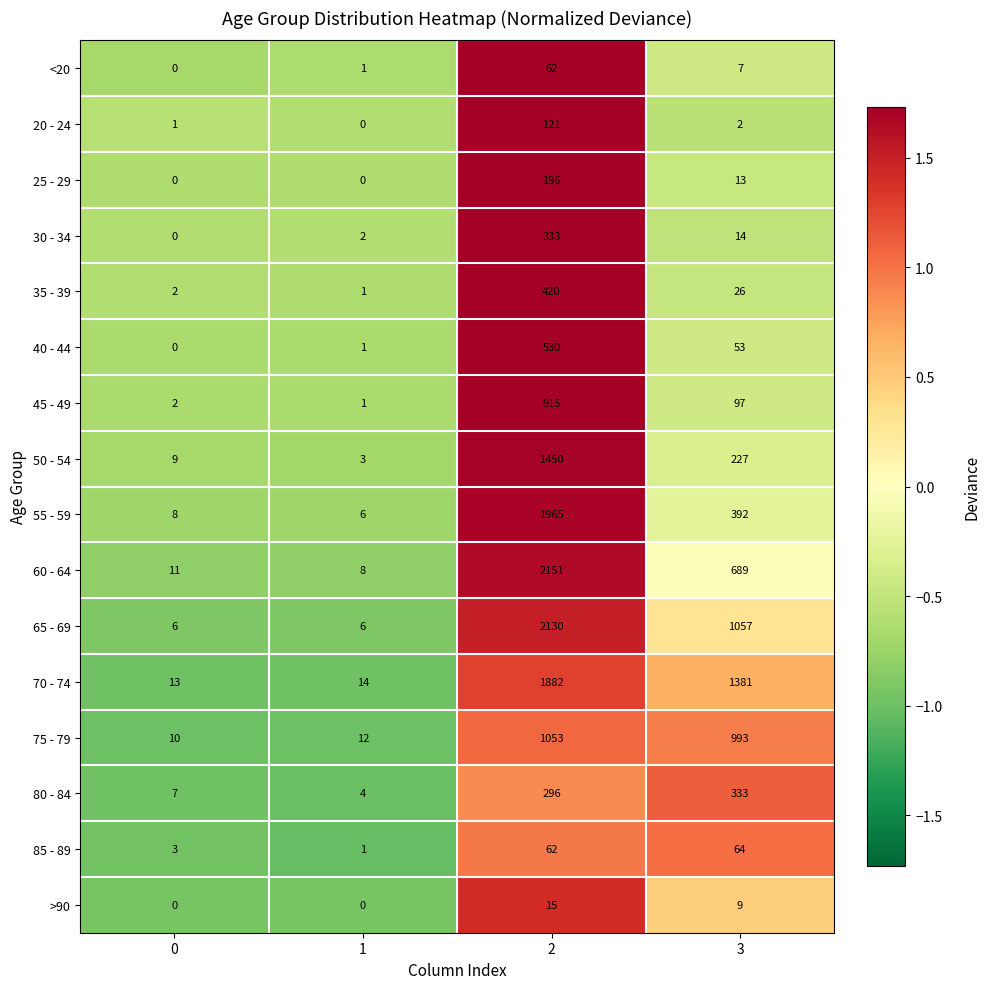

What value does the 50 - 54 series have at 0, to the nearest 10?

10